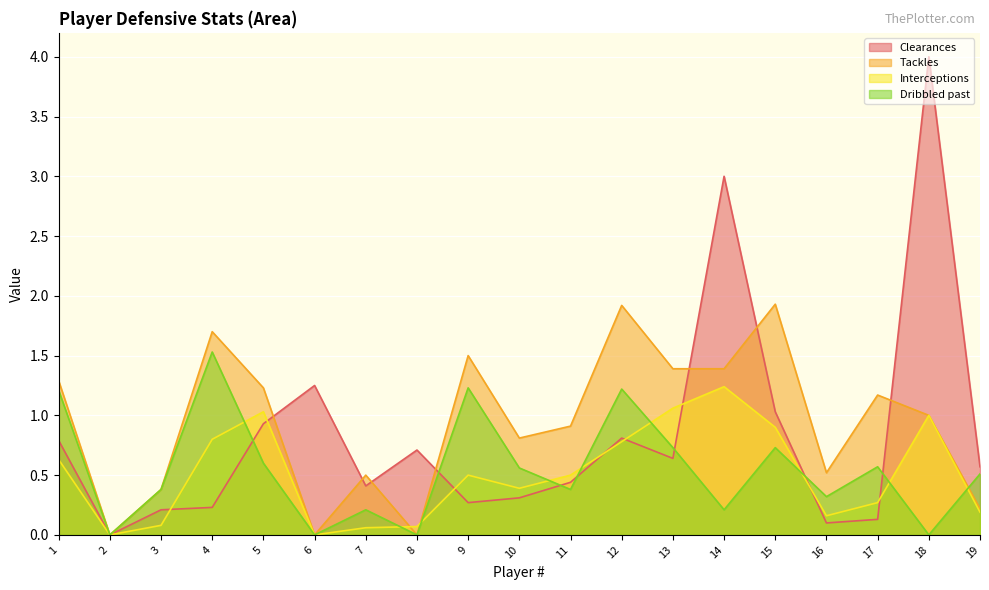

Which series has the largest total across all categories?

Tackles